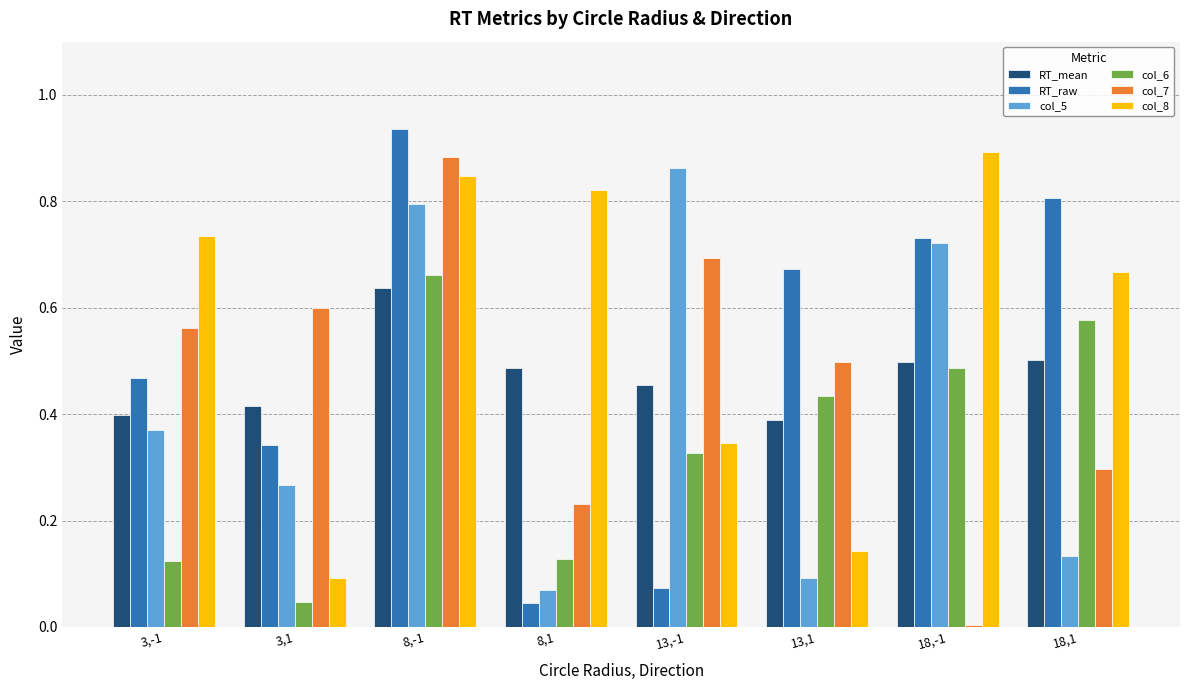

Rank the series by their maximum value, from lowest to highest.

RT_mean, col_6, col_5, col_7, col_8, RT_raw